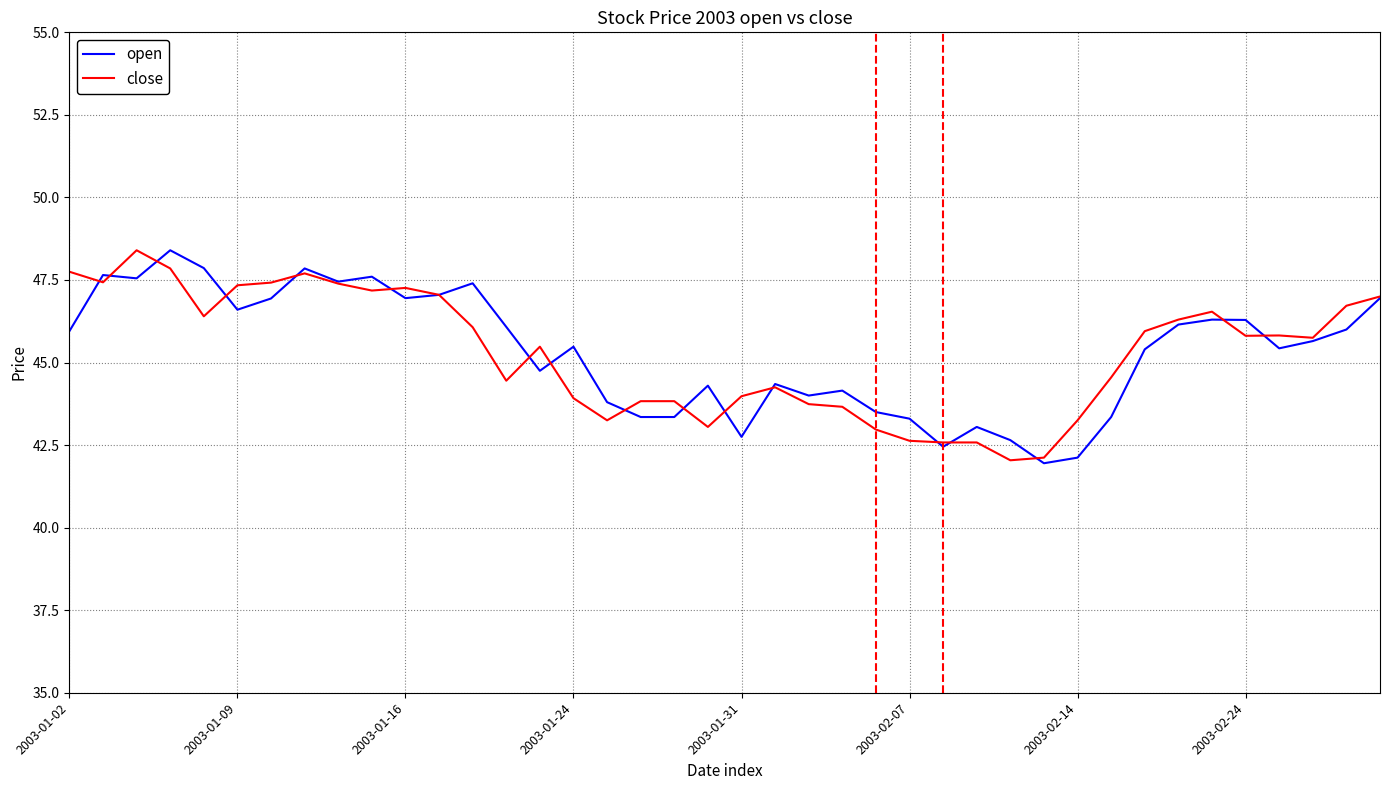

What is the difference between the maximum and second lowest values in the open series?

6.3